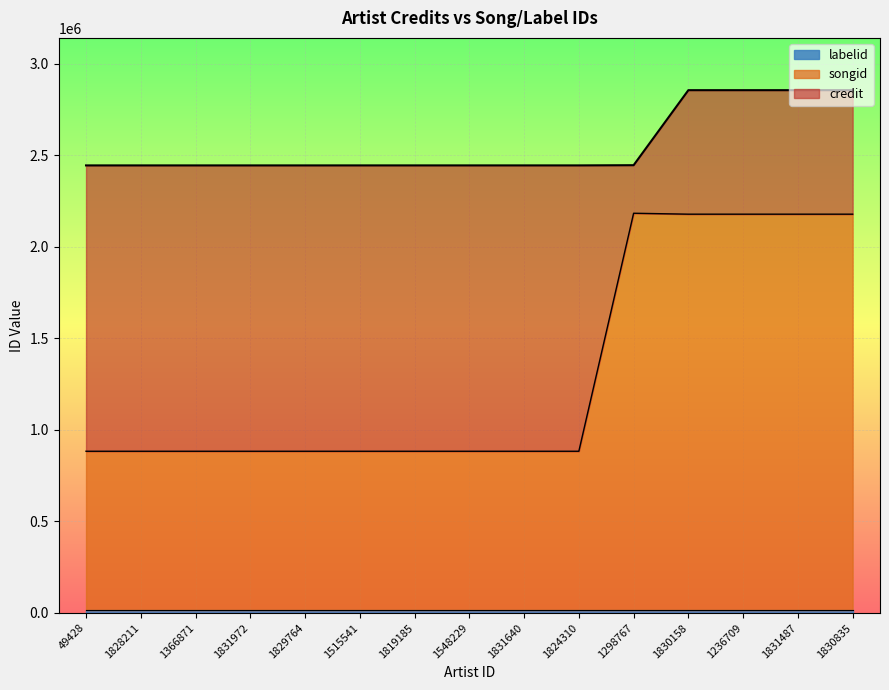

How many lines are shown in the chart?

3